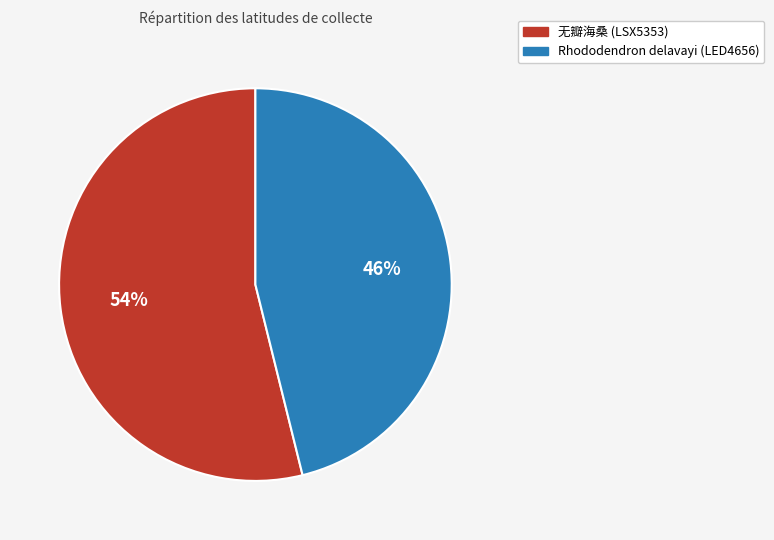

Is there a majority slice in this chart?

Yes